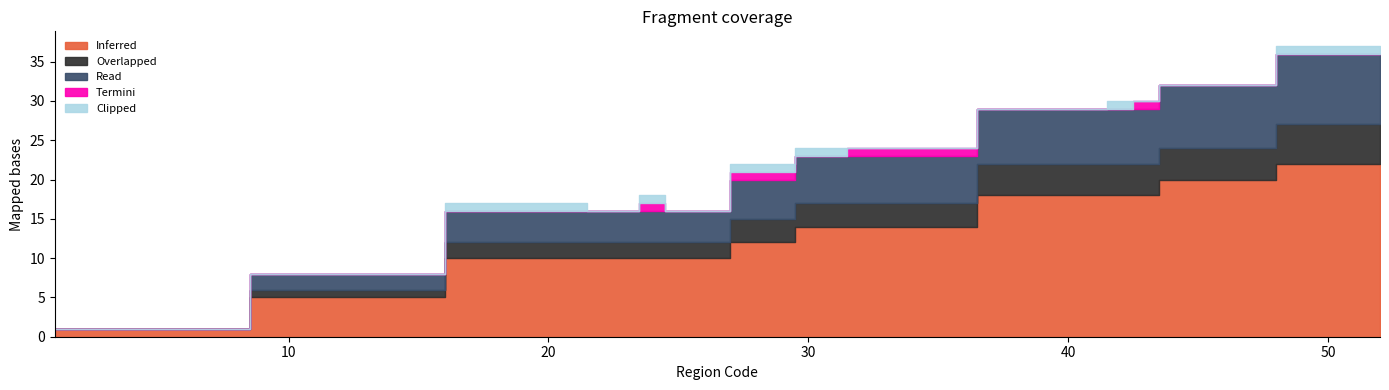

Which series has the largest range (max minus min)?

Inferred